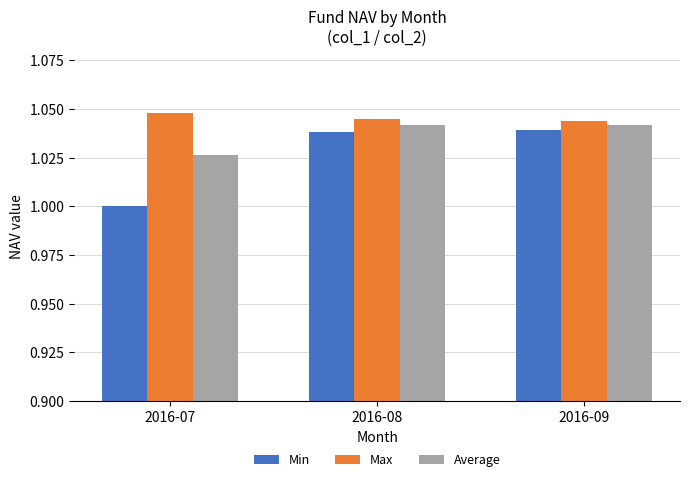

What are all the series names shown in the legend?

Min, Max, Average